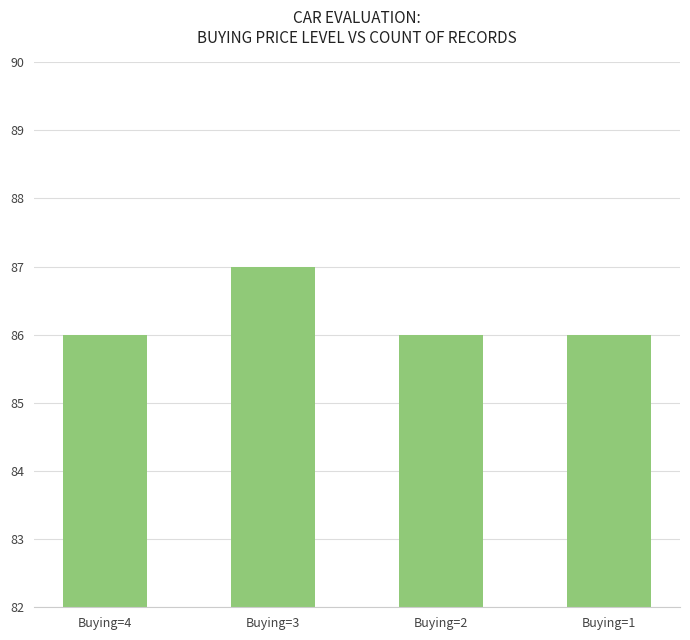

Which label corresponds to the largest value in the chart?

Buying=3